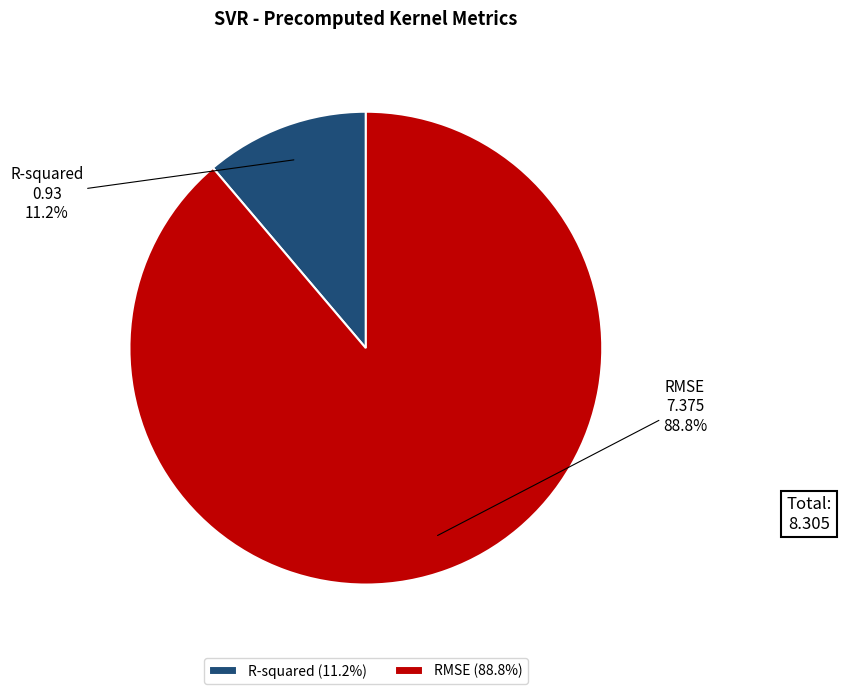

Which category has the smallest portion of the pie?

R-squared